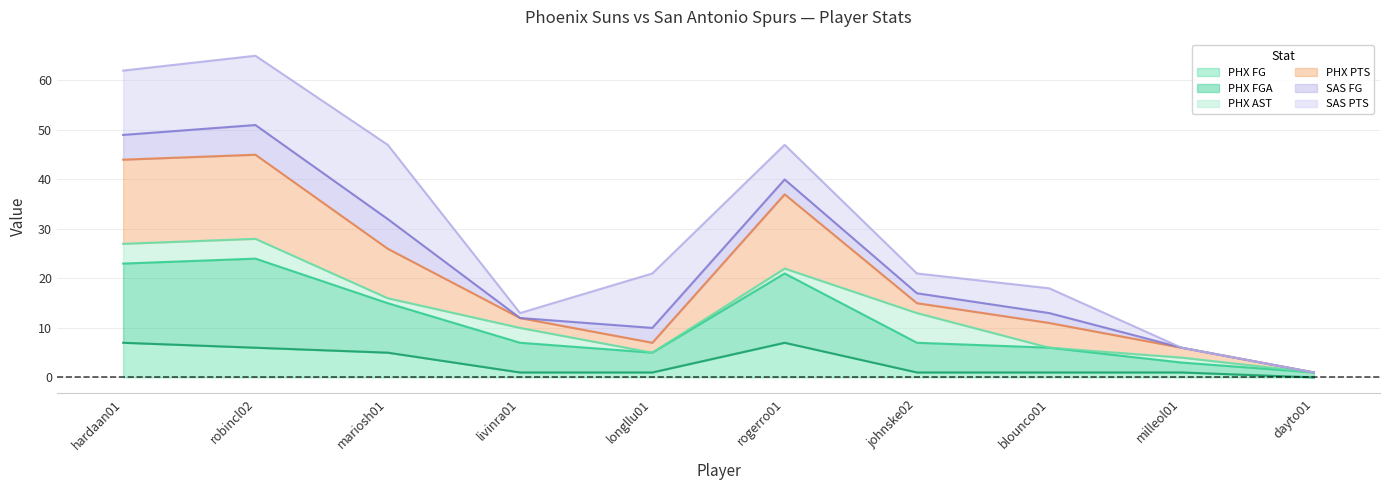

What is the highest value of the PHX FG series?

7